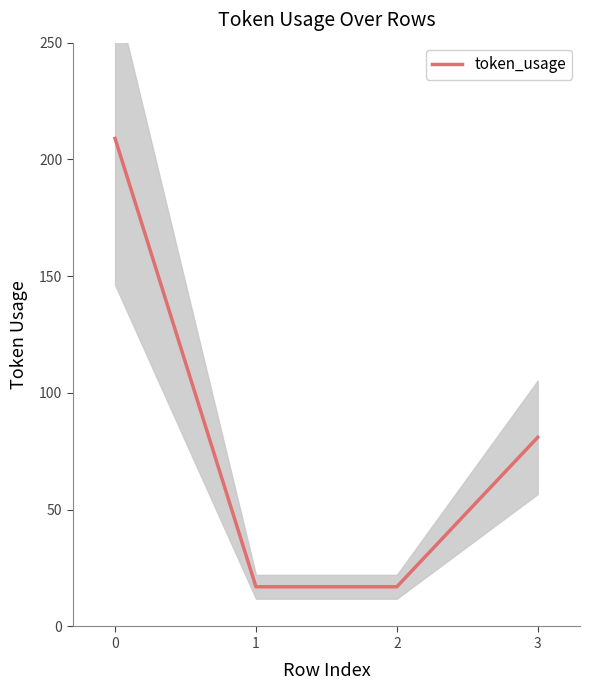

How many data points does each series have?

4